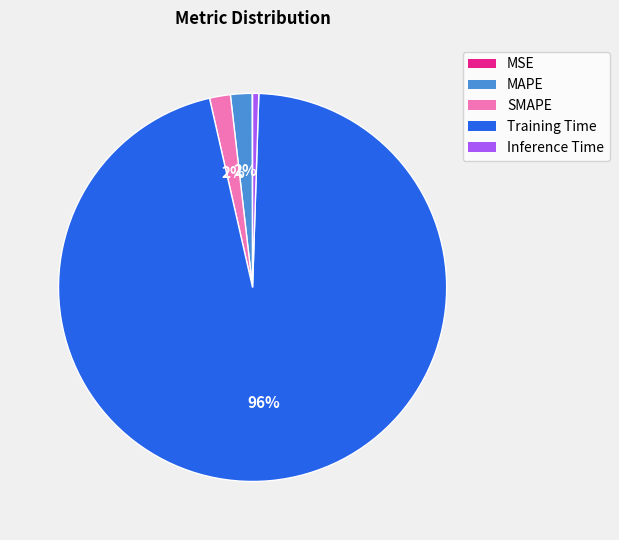

True or false: Inference Time accounts for 11% of the total.

False